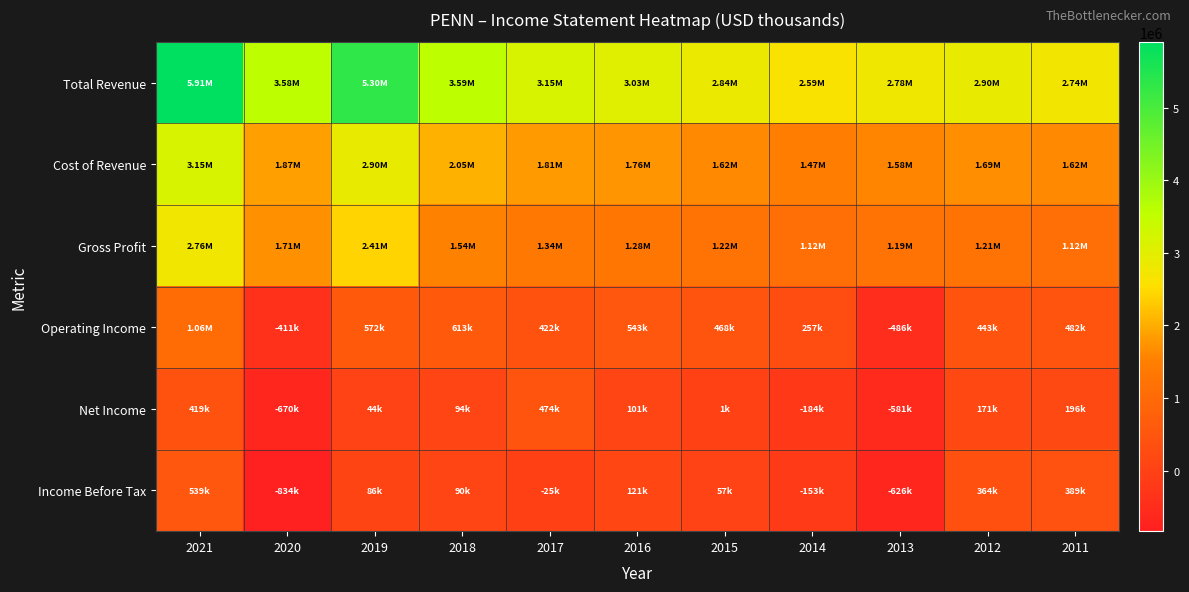

At 2011, list the series in order from smallest to largest.

Net Income, Income Before Tax, Operating Income, Gross Profit, Cost of Revenue, Total Revenue